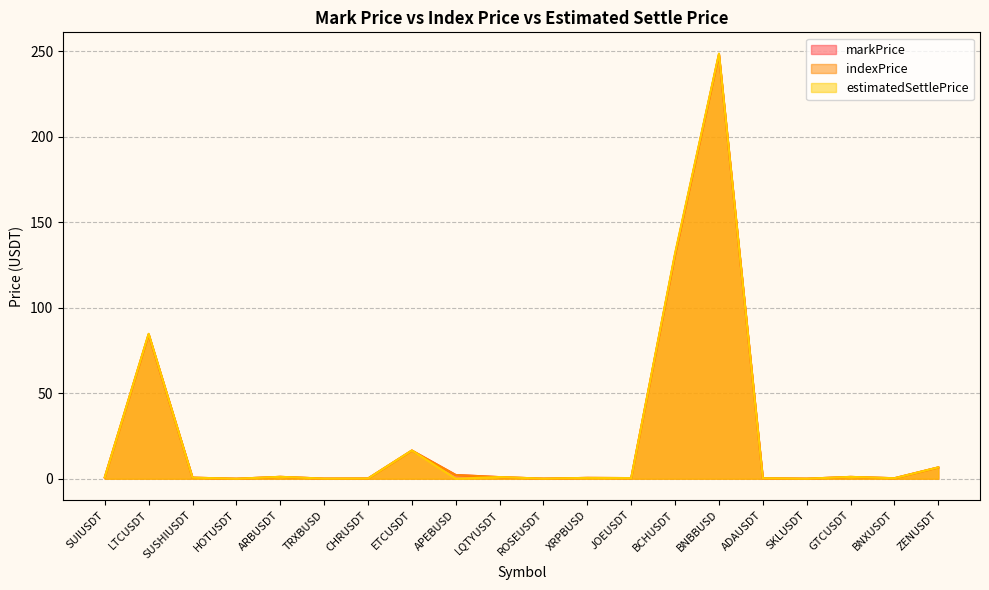

Where is the first local minimum for estimatedSettlePrice?

HOTUSDT